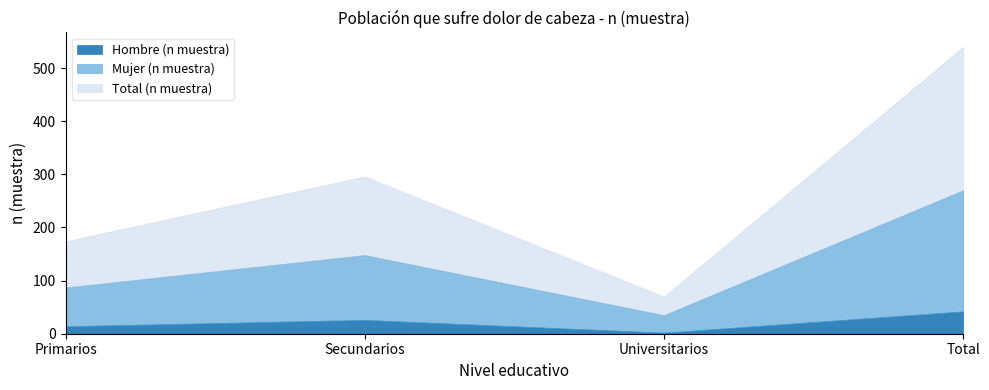

What is the difference between the Hombre (n muestra) values at Total and Primarios?

28